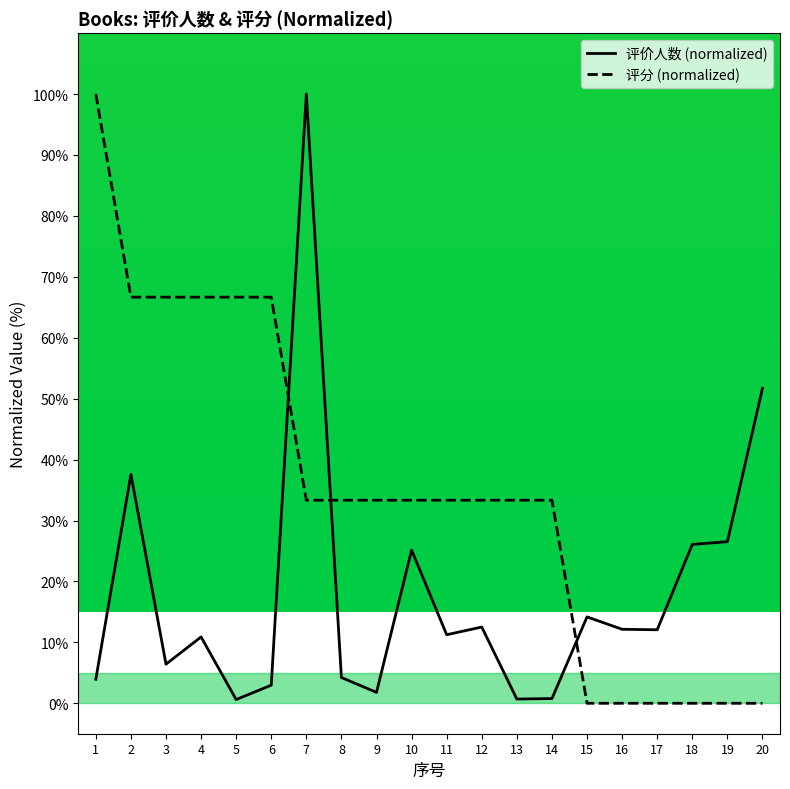

How many lines are shown in the chart?

2